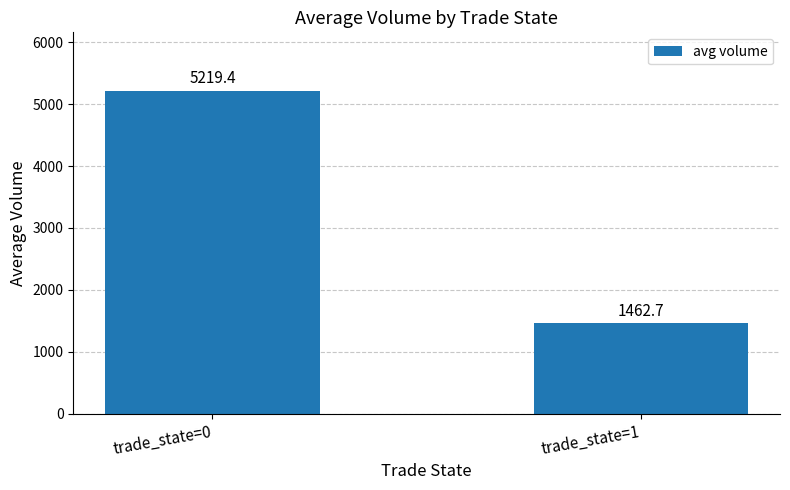

Reading right to left, extract all data points from this chart.

trade_state=1=1462.7	trade_state=0=5219.4